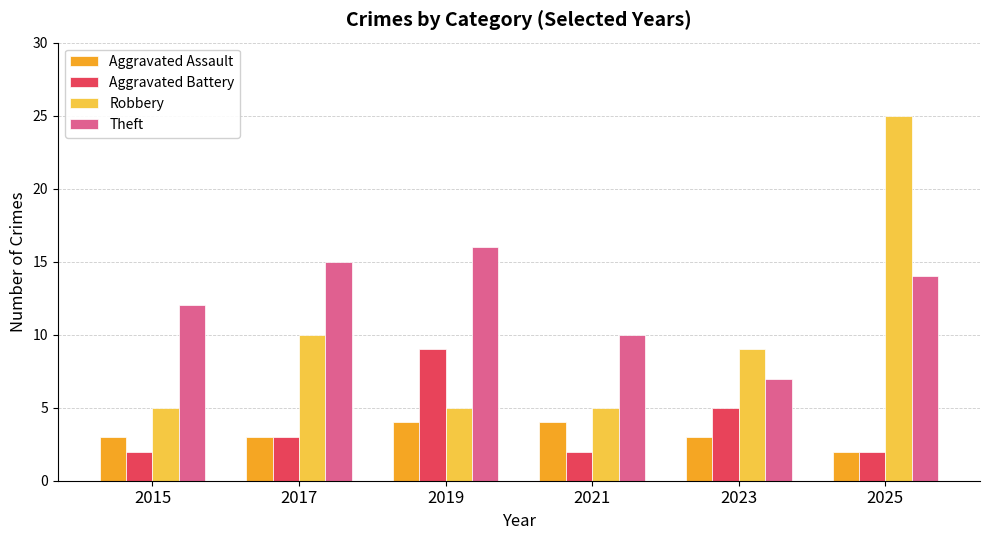

At which label is Aggravated Battery closest to 5?

2023